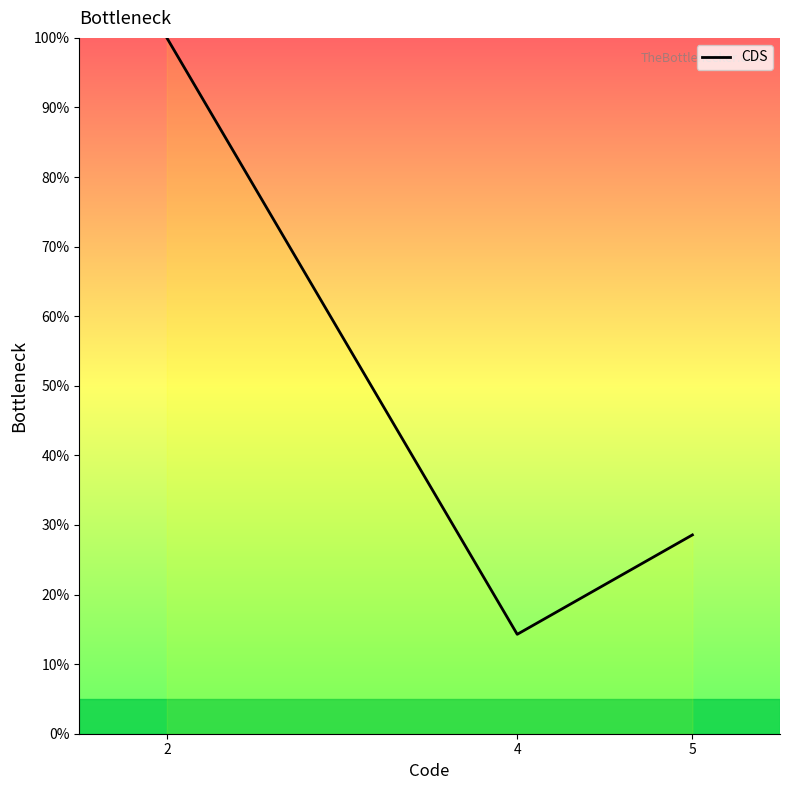

What is the difference between the values at 5 and 2?

71.4